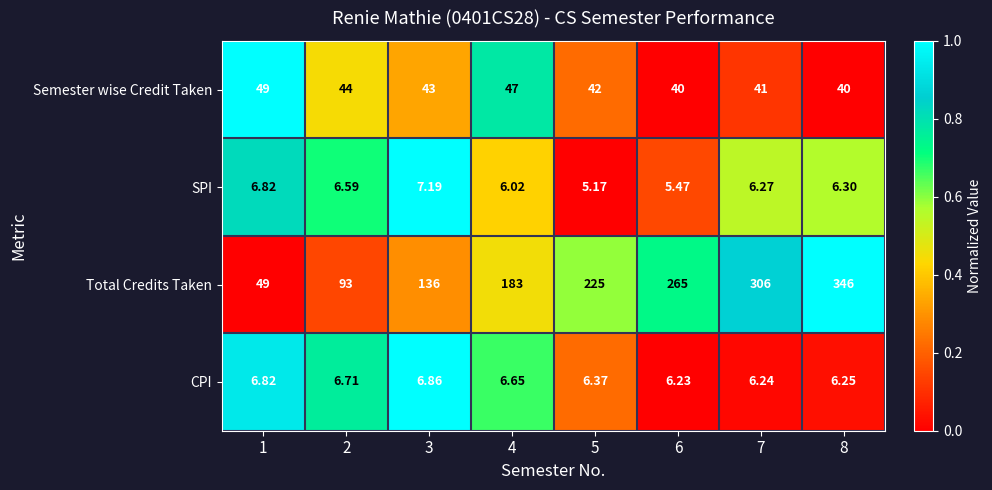

Rank the series by their maximum value, from highest to lowest.

Total Credits Taken, Semester wise Credit Taken, SPI, CPI